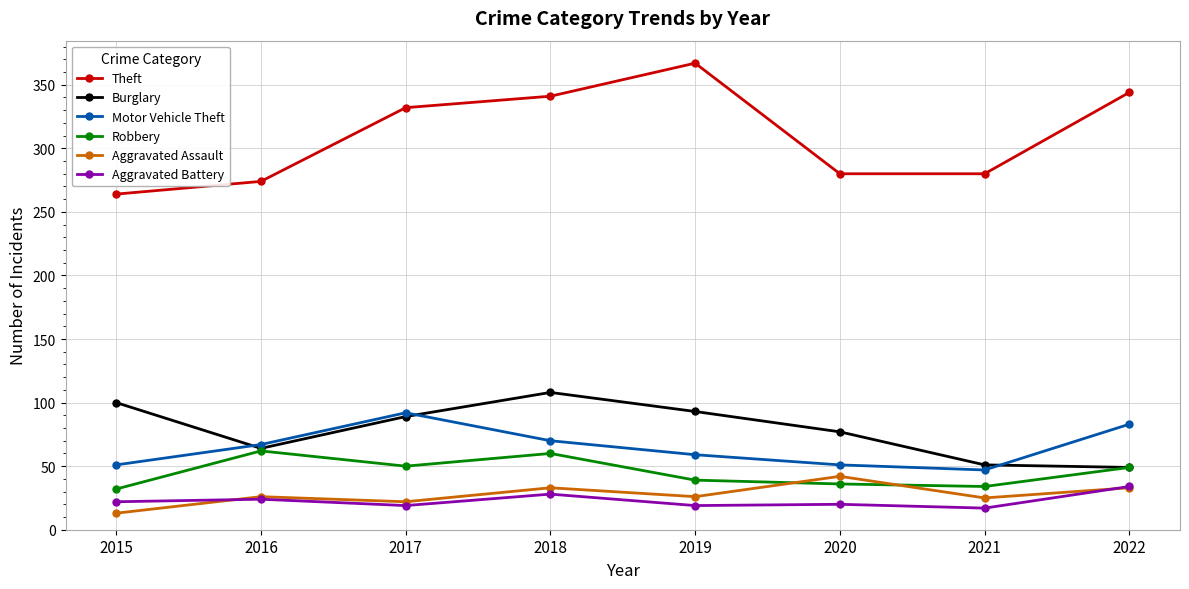

What is the value of the Robbery point at the 2nd from the left?

62